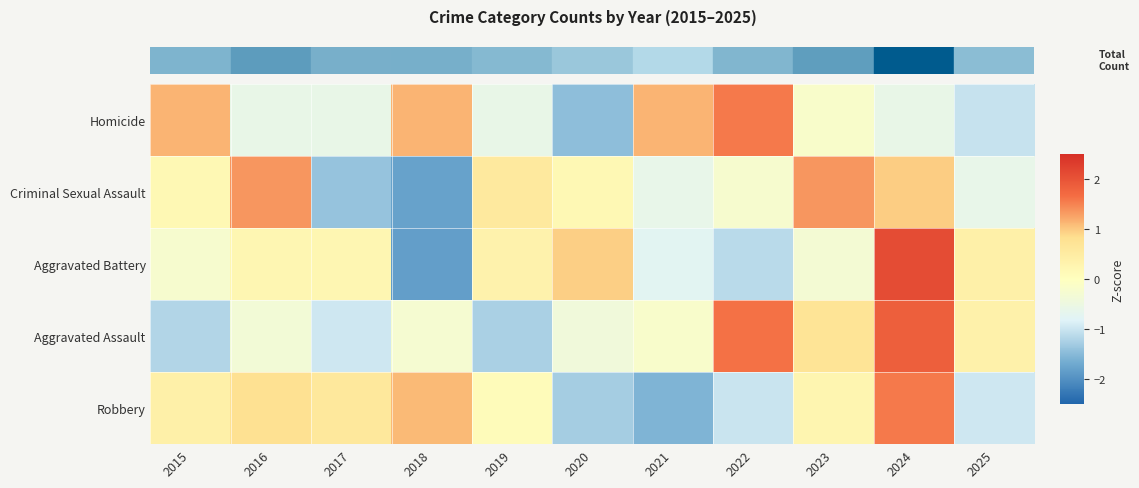

What is the greatest value displayed?

2.1